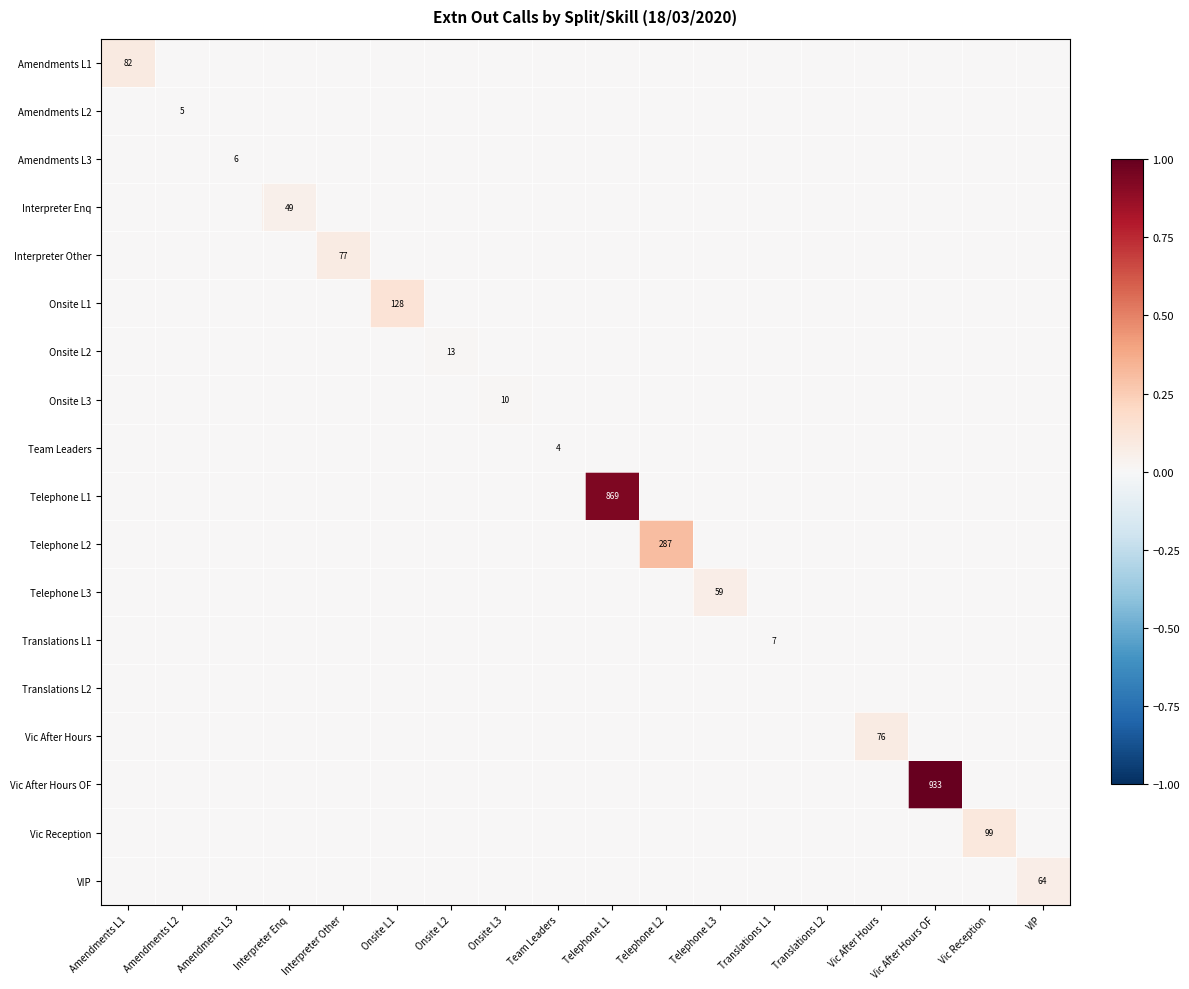

List the labels in order of Onsite L3 value, smallest first.

Amendments L1, Amendments L2, Amendments L3, Interpreter Enq, Interpreter Other, Onsite L1, Onsite L2, Team Leaders, Telephone L1, Telephone L2, Telephone L3, Translations L1, Translations L2, Vic After Hours, Vic After Hours OF, Vic Reception, VIP, Onsite L3